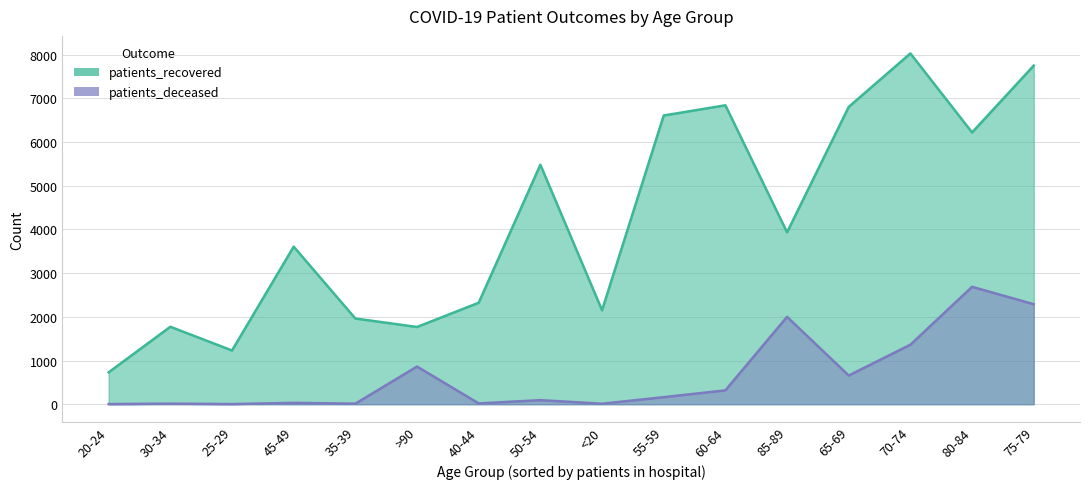

Where is the first local maximum for patients_deceased?

30-34